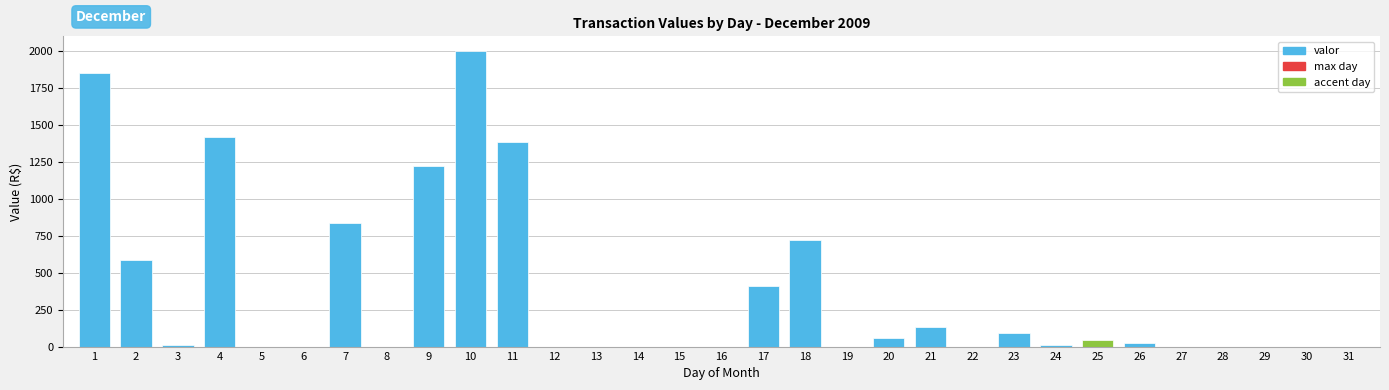

What is the sum of all values?

10814.8